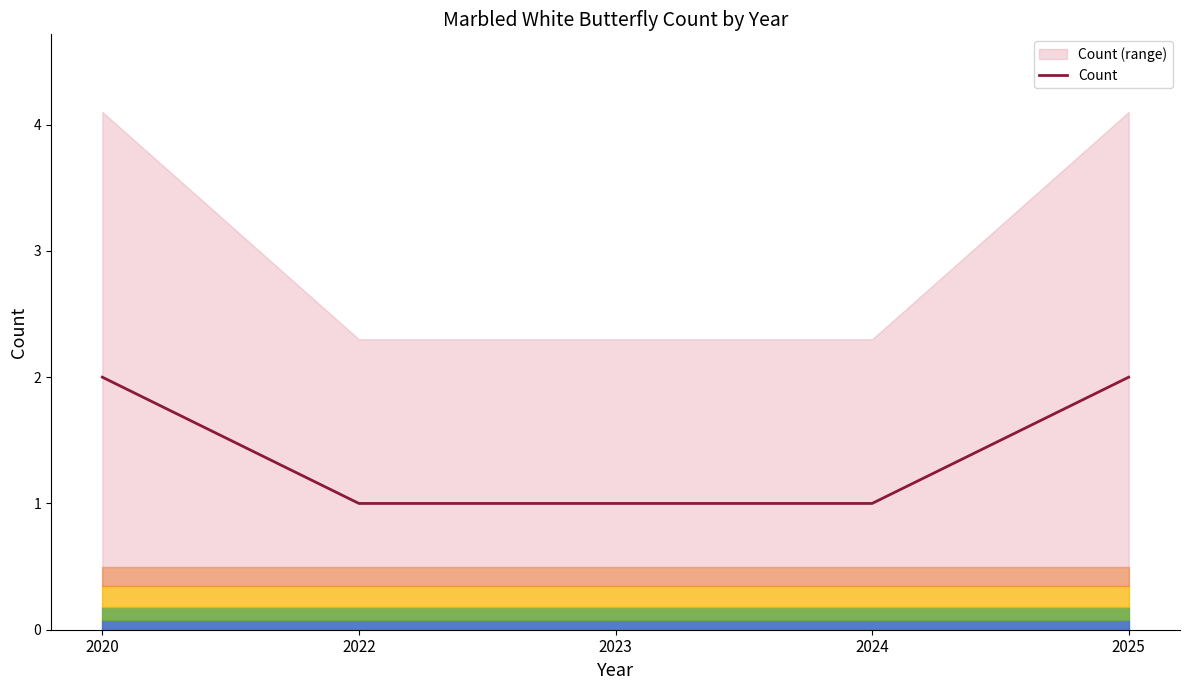

Count the values in the range 1 to 2.

5